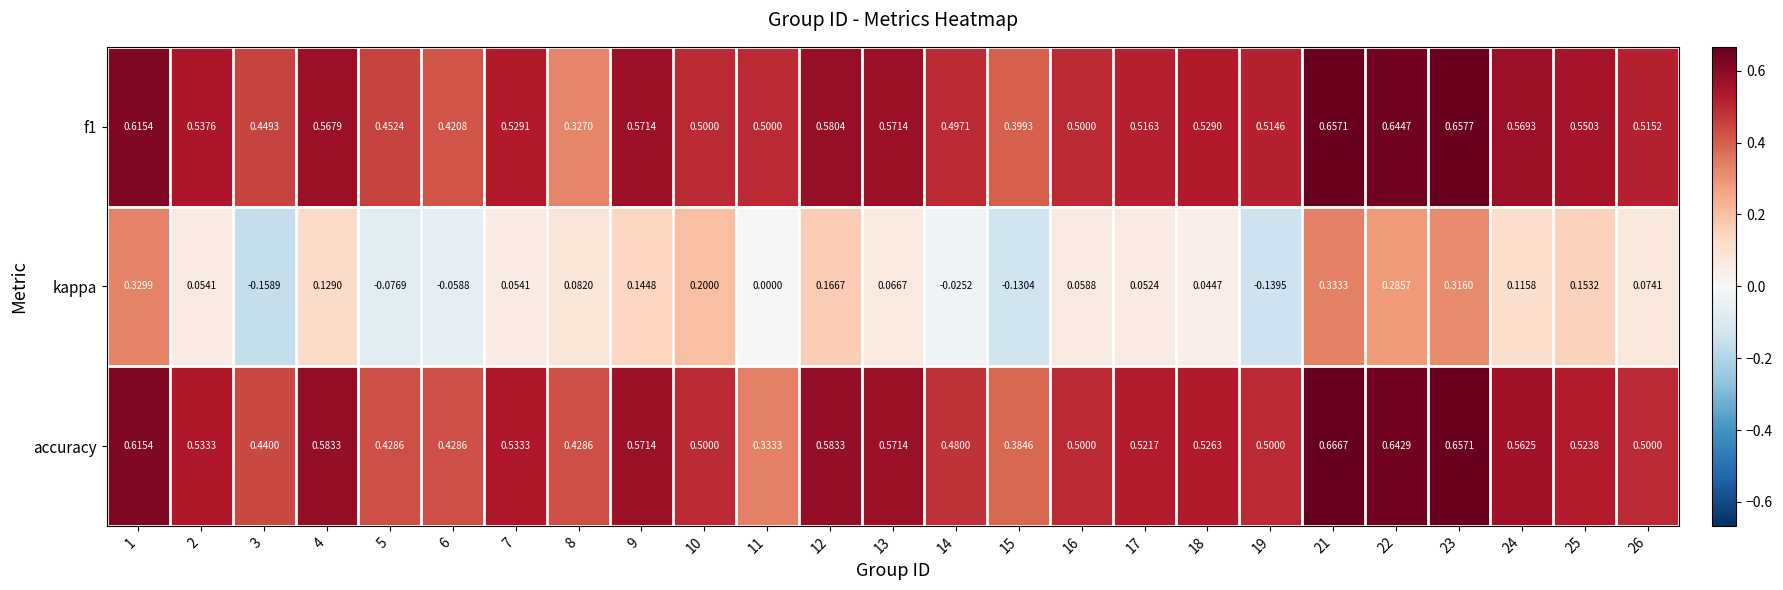

Is the value of kappa at 18 greater than the value of f1 at 25?

No